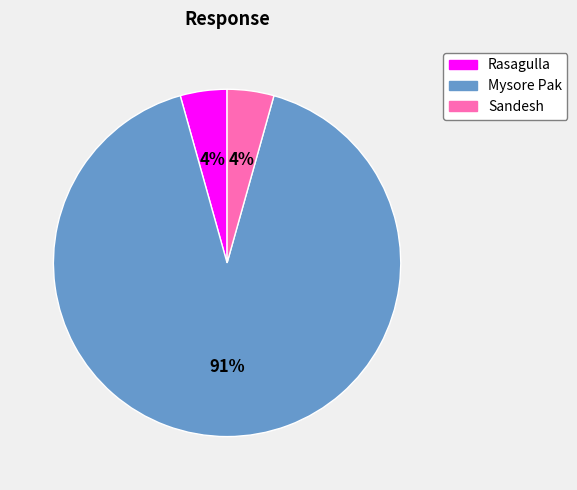

True or false: Sandesh accounts for 16% of the total.

False